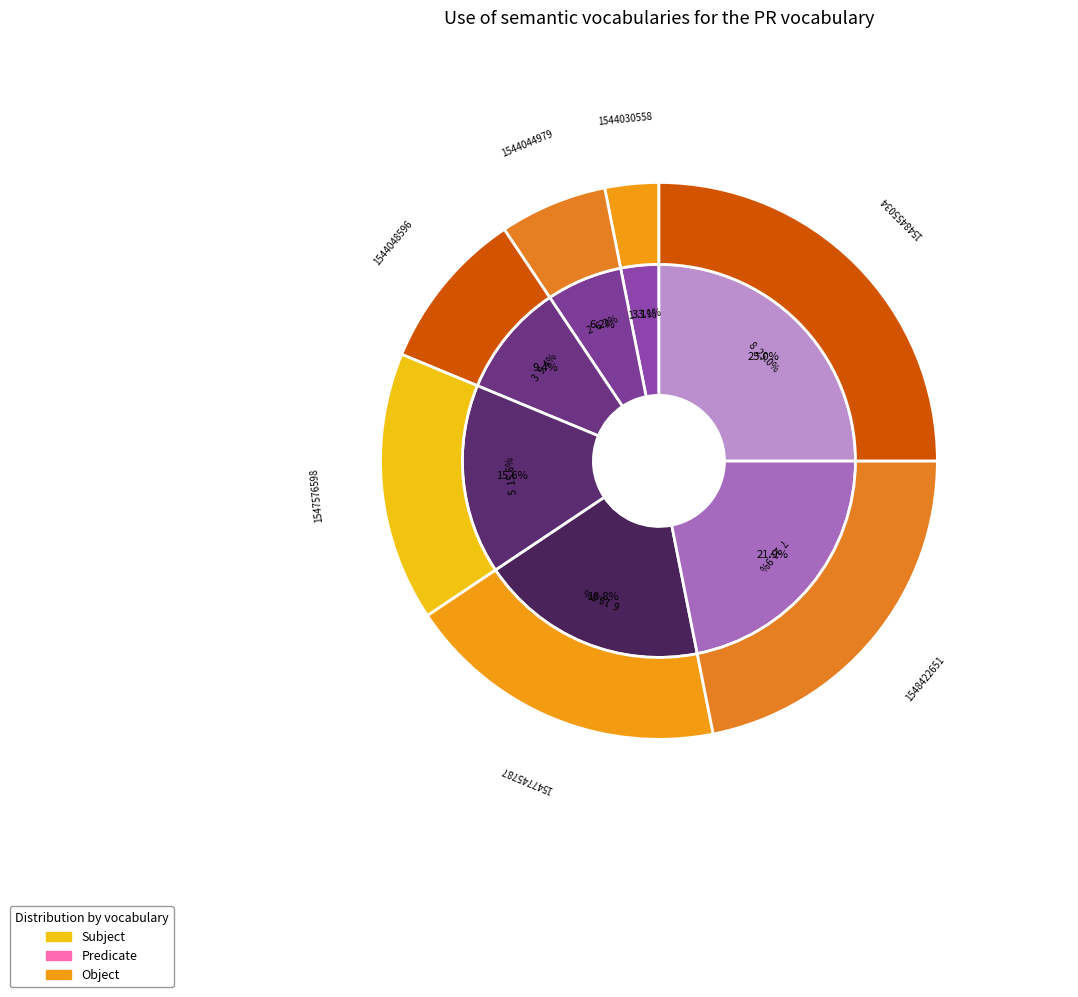

Combined, do 7 and 1 account for over 50%?

No